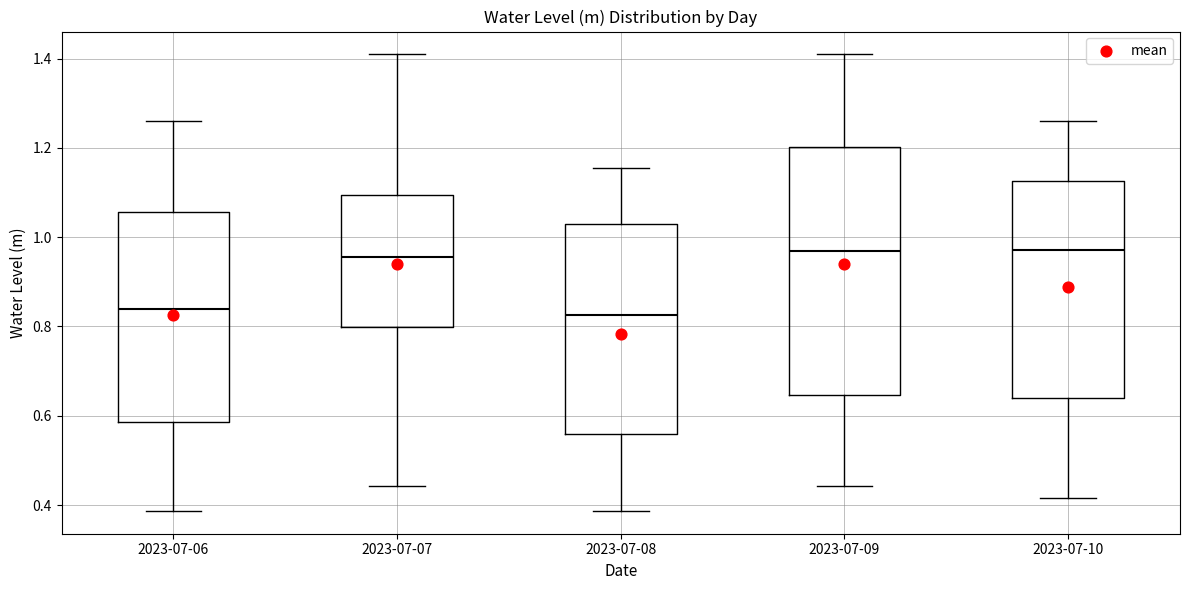

Comparing the boxes themselves (not the whiskers), which one is the tallest?

2023-07-09